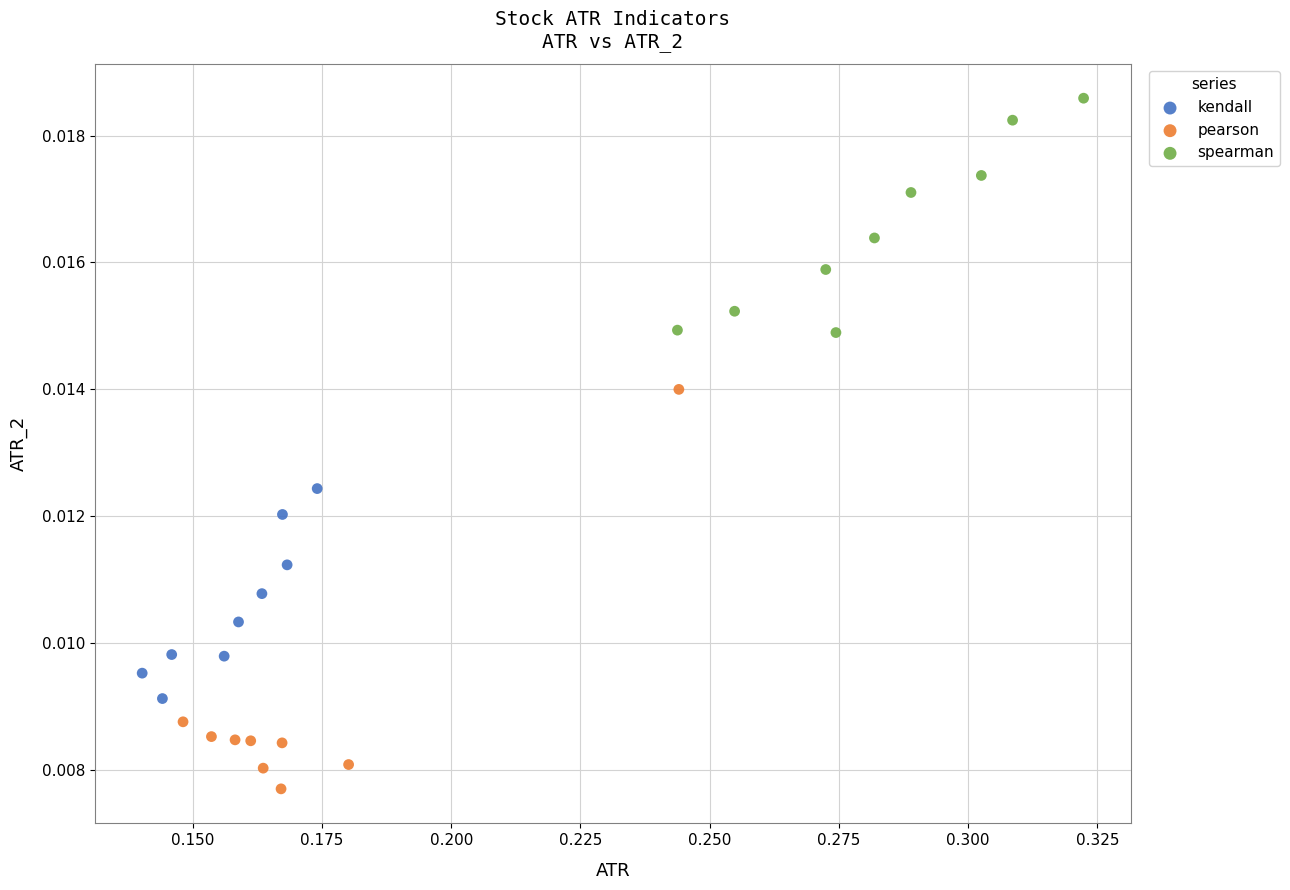

Which series contains the lowest Y value?

pearson